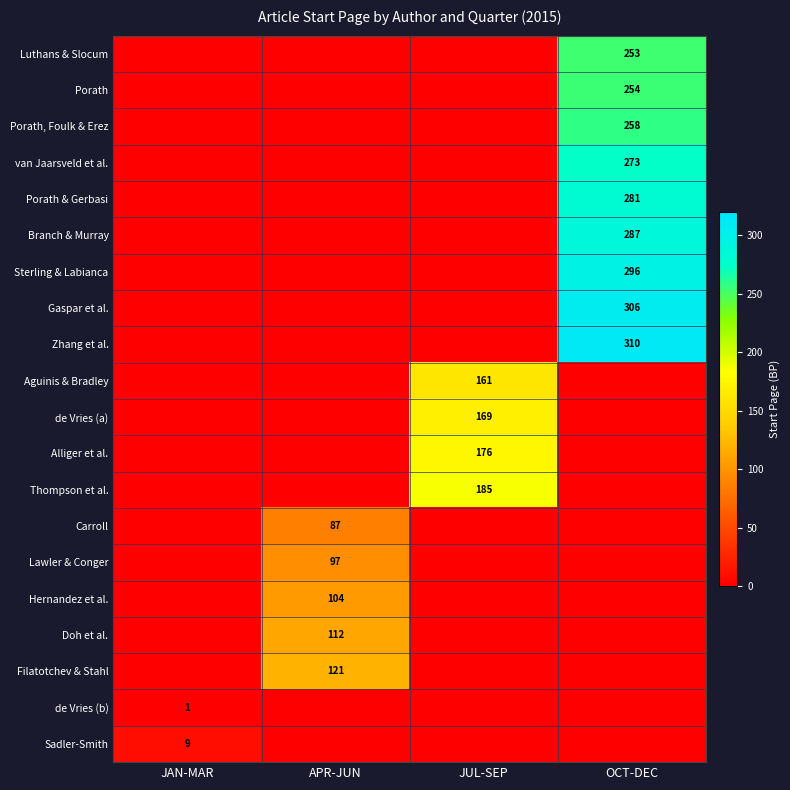

How many categories are shown in the chart?

4